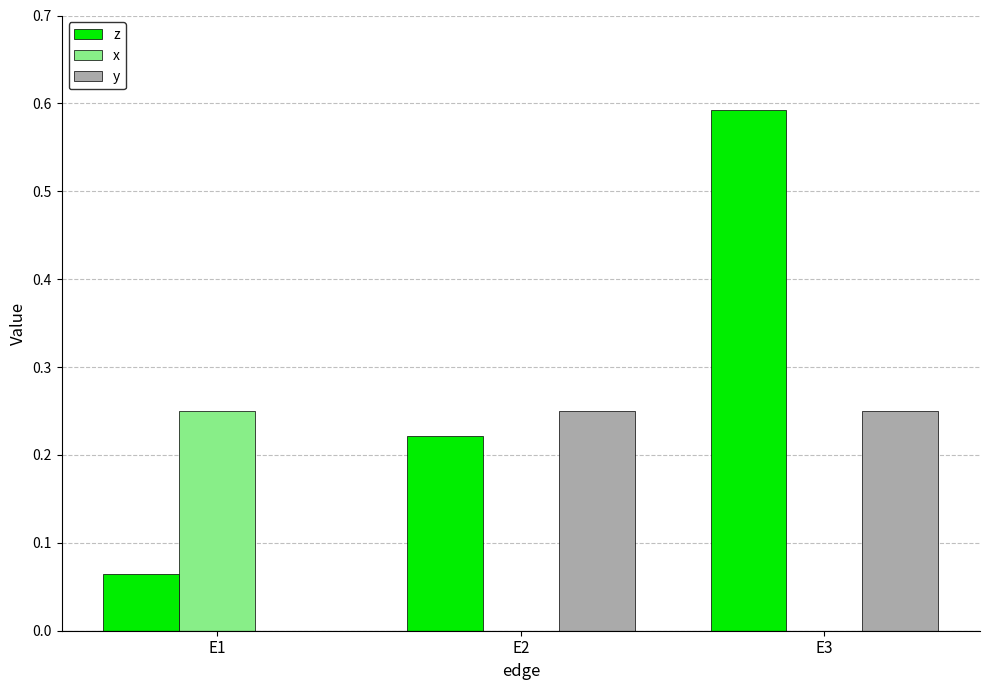

True or false: y has a value of 0.0 at E1.

True